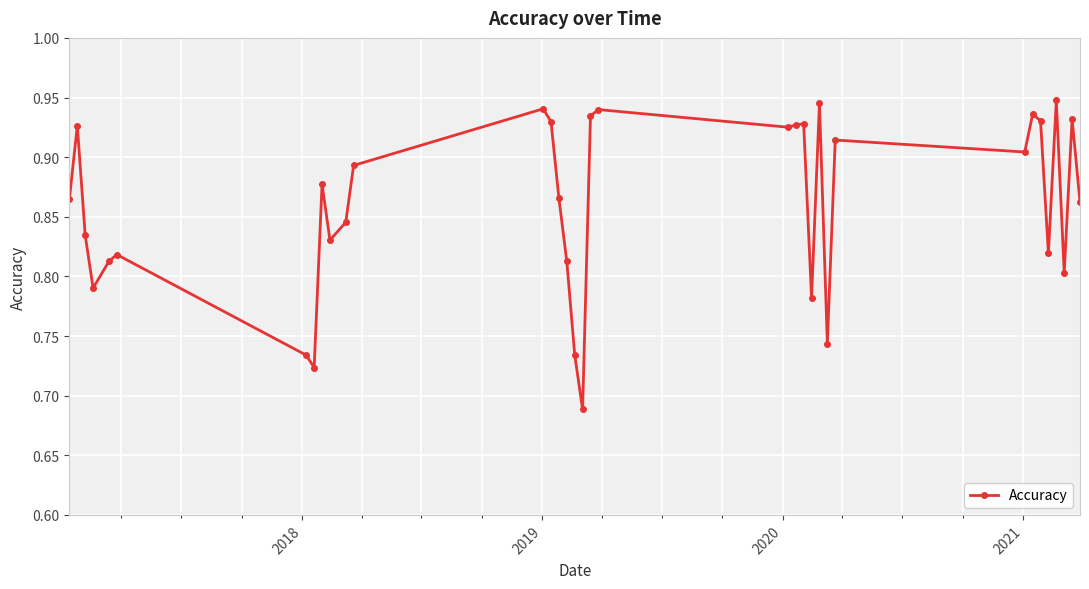

Count the values in the range 0 to 1.

35